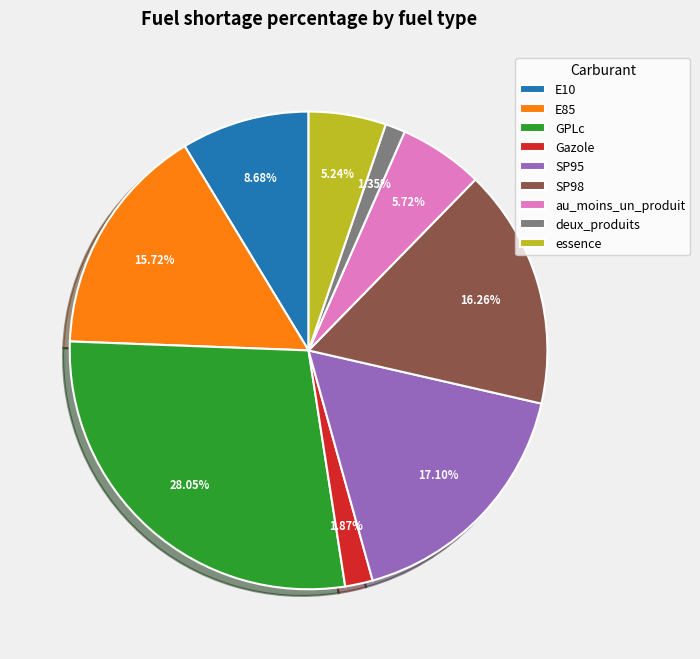

Is it true that deux_produits is 1% of the pie?

True